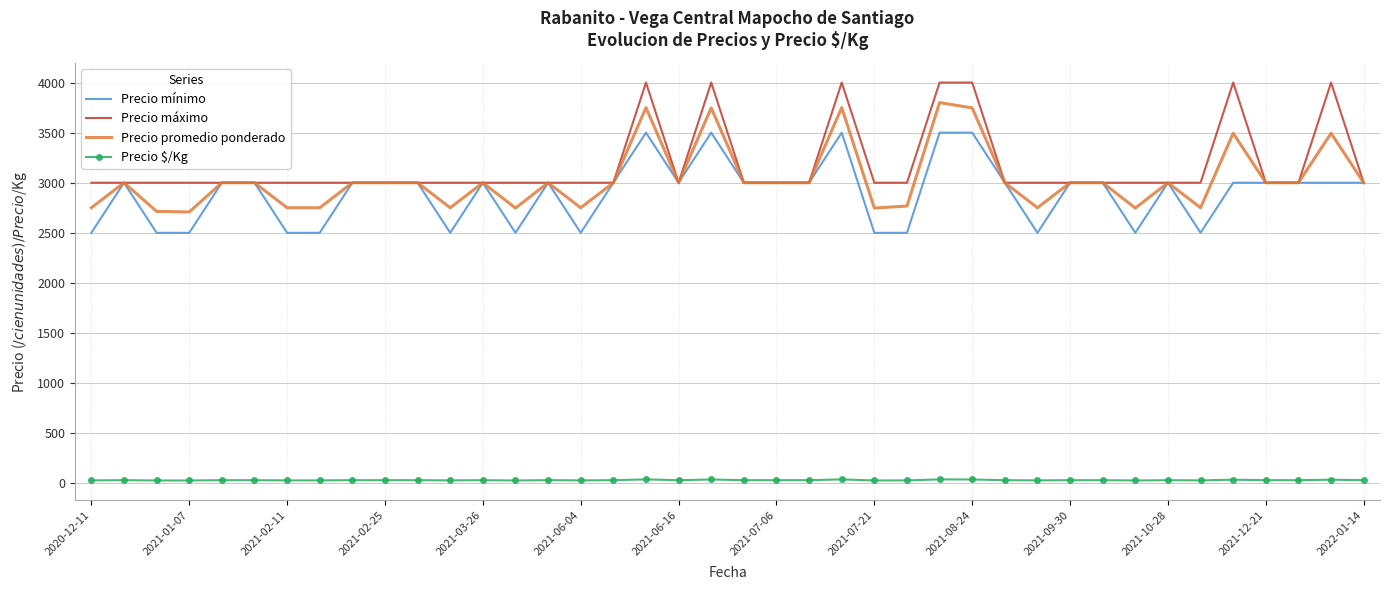

What is the sum of all Precio promedio ponderado values?

121462